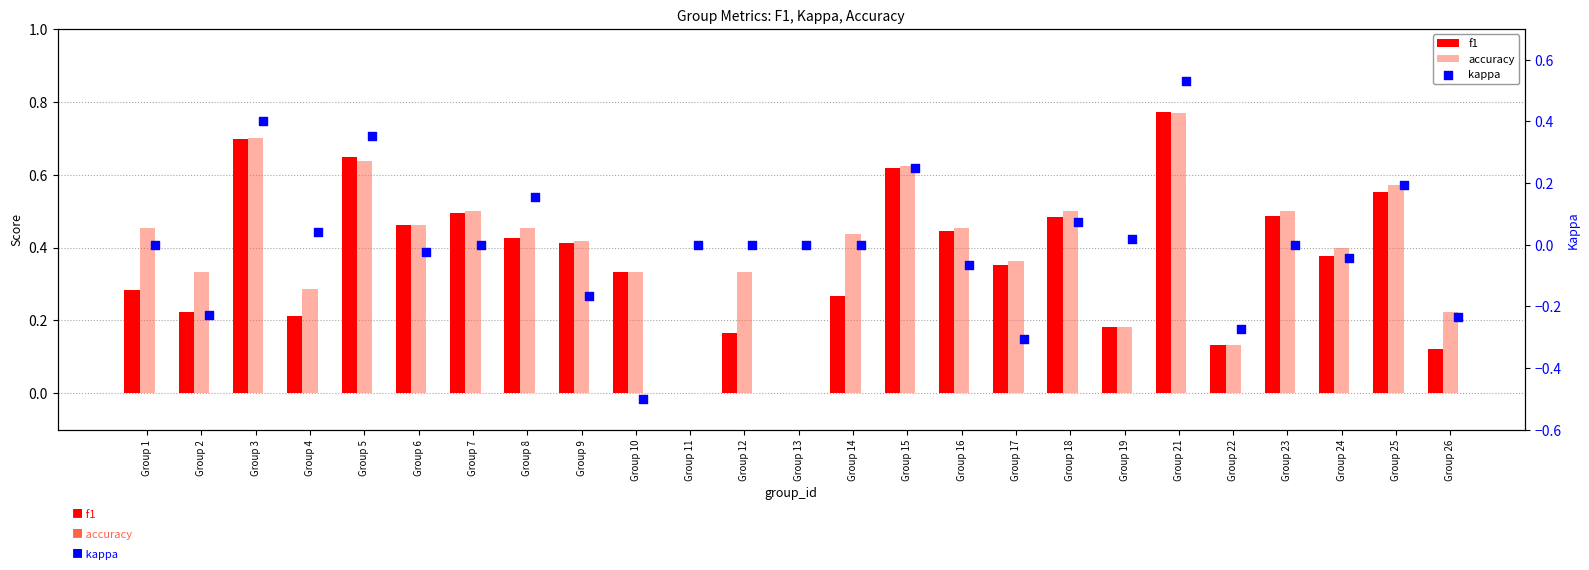

At which category is the sum across all series the highest?

Group 21